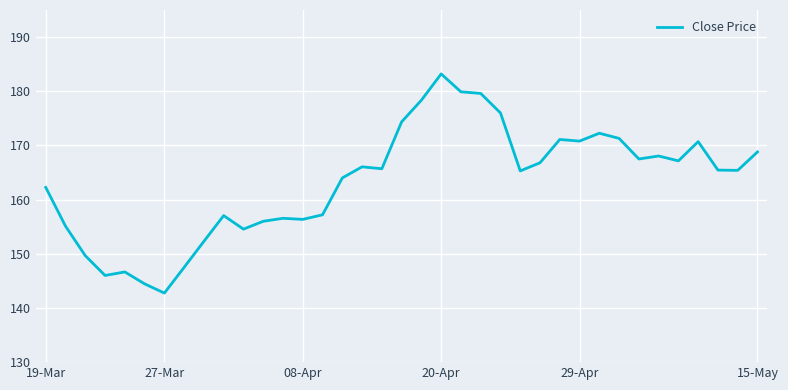

What is the smallest value displayed?

142.8